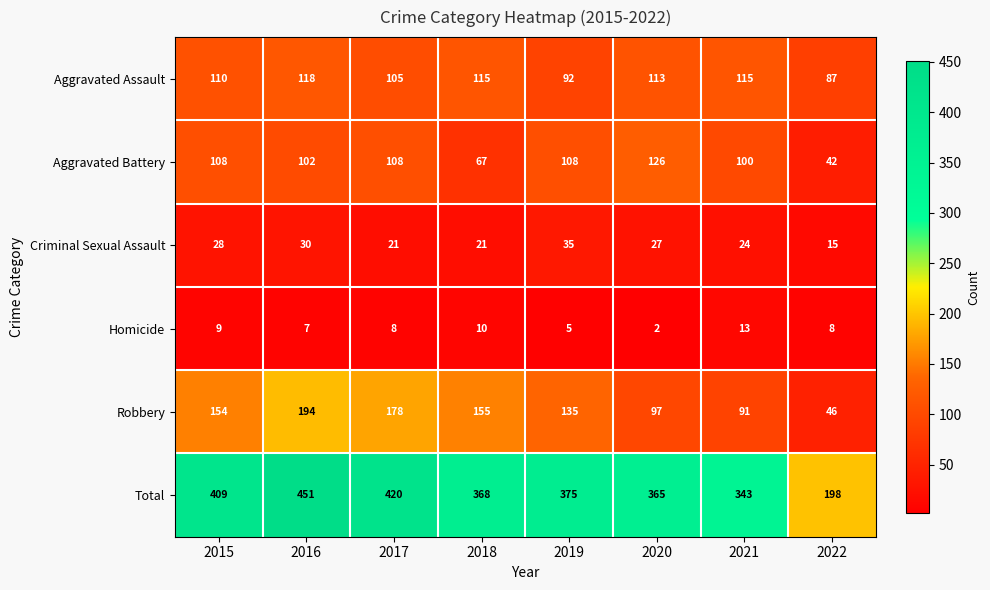

The value of Aggravated Battery at 2020 is 204. True or false?

False